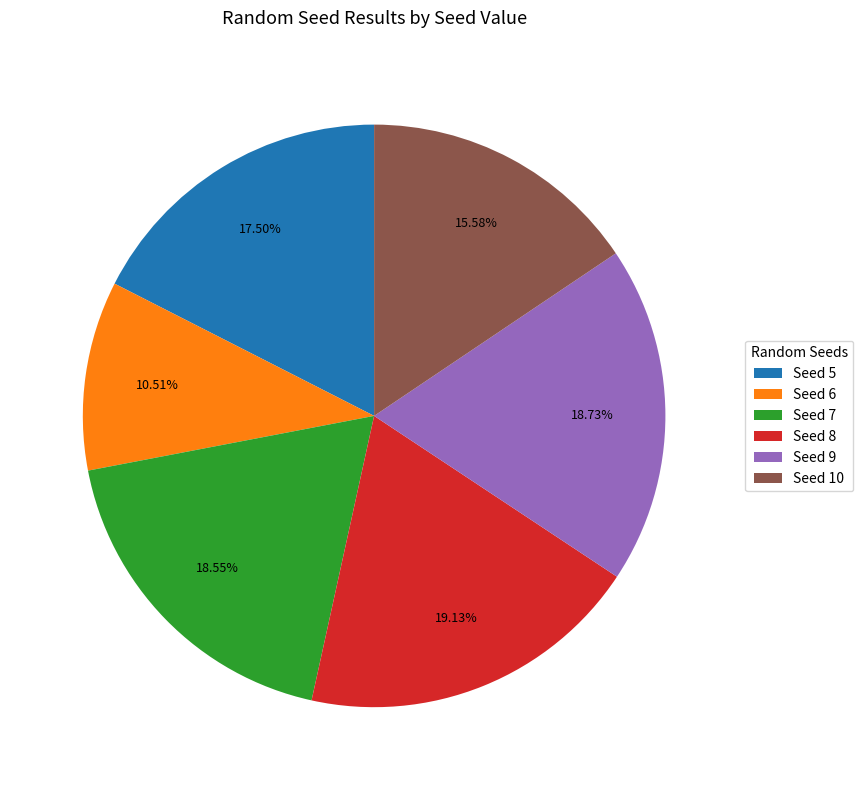

Does Seed 10 represent more than half of the total?

No